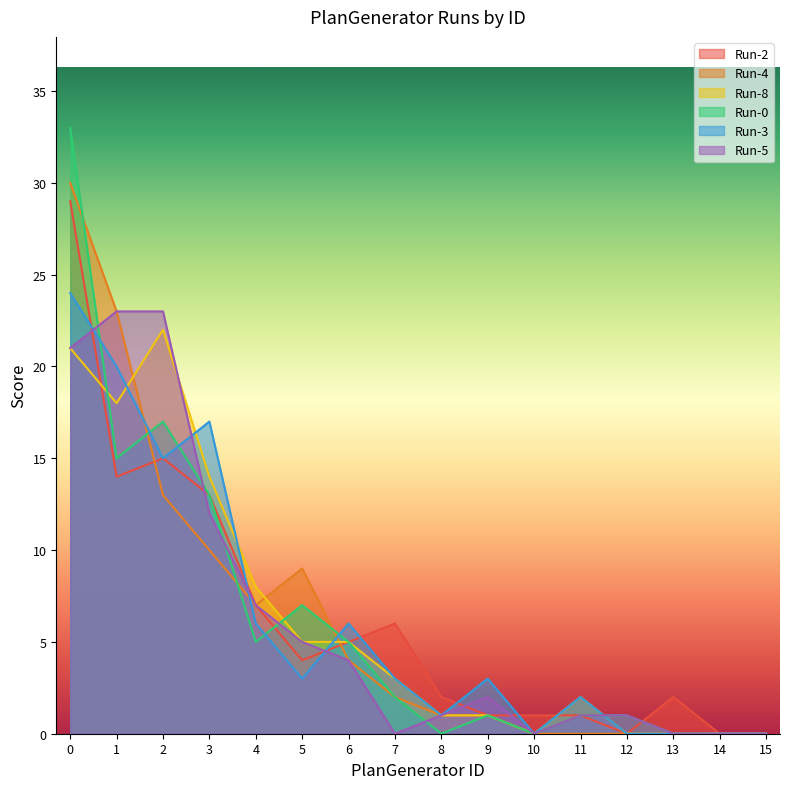

How many values in the Run-2 series exceed 4?

7